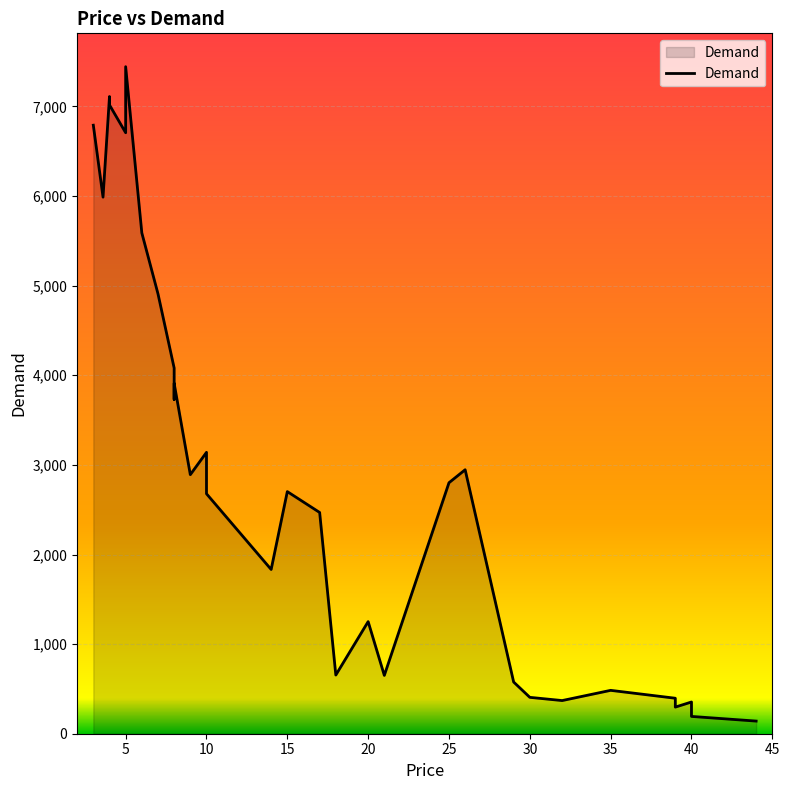

What is the sum of all values?

90513